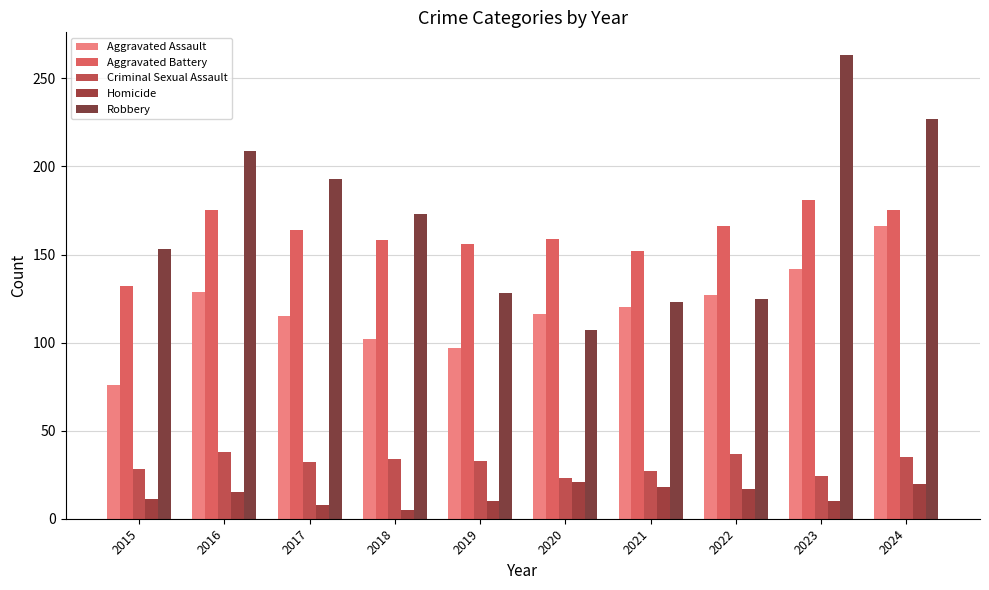

What is the highest value of the Criminal Sexual Assault series?

38